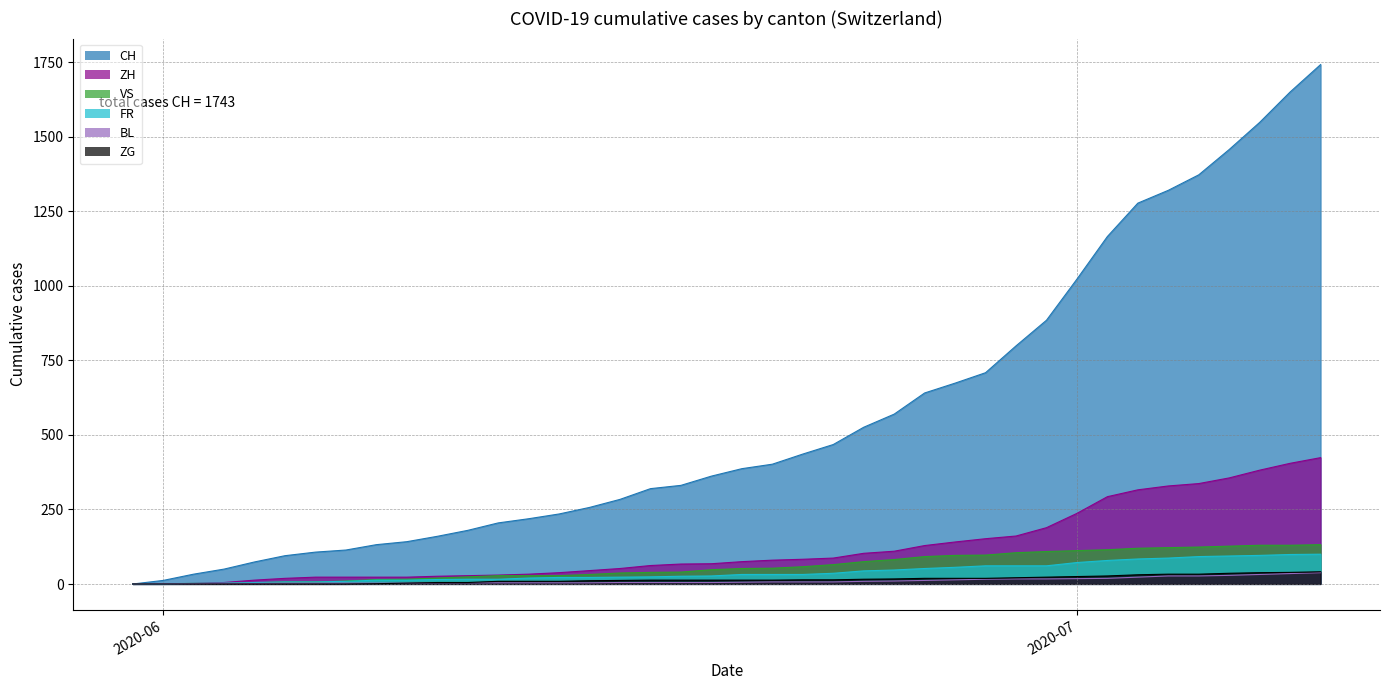

What is the maximum value shown in the chart?

1743